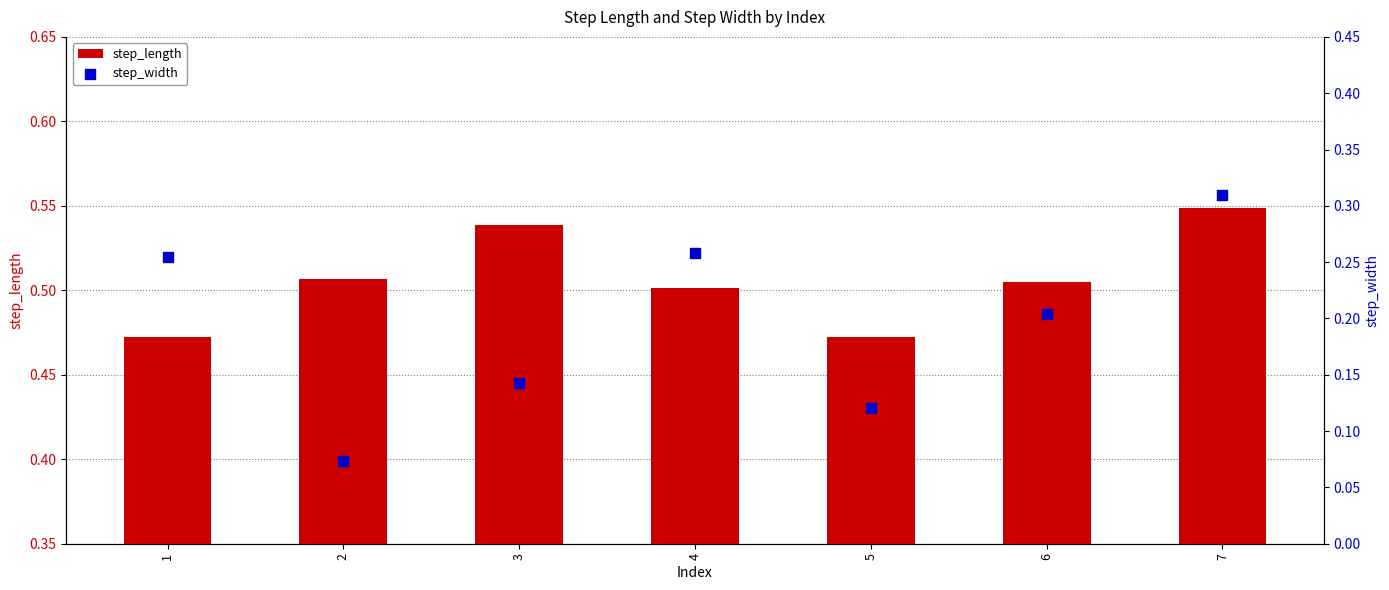

Which series reaches the minimum Y coordinate?

step_width